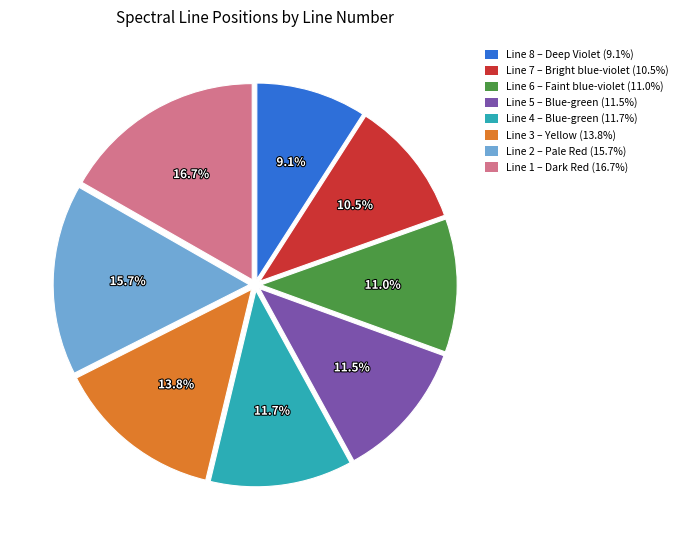

What is the smallest slice in the pie chart?

Line 8